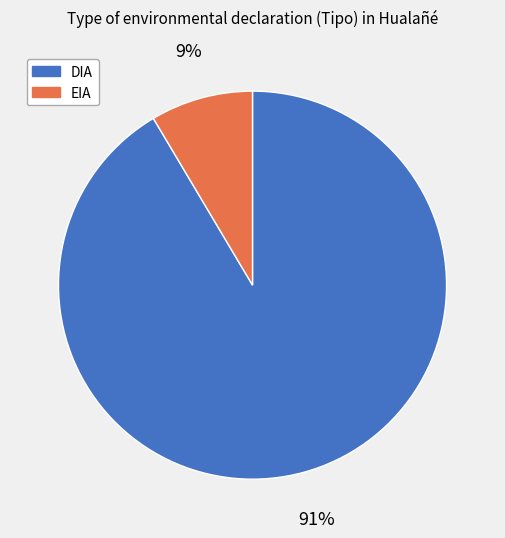

Does any single category account for the majority?

Yes